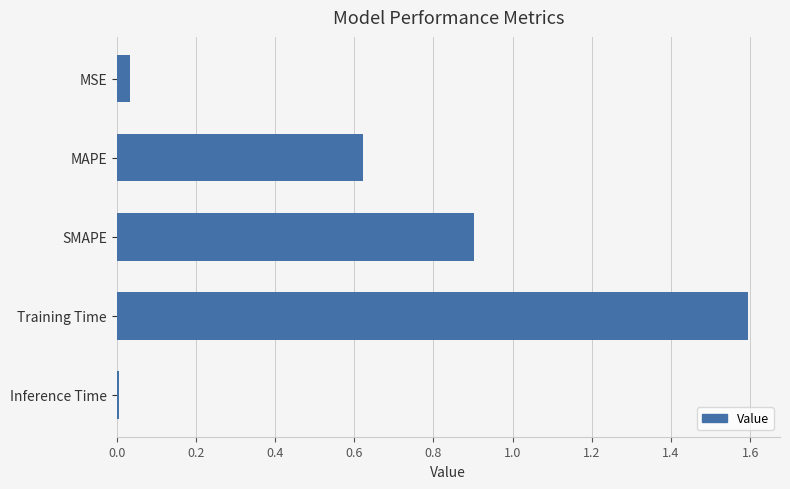

What is the difference between the maximum and second lowest values?

1.6